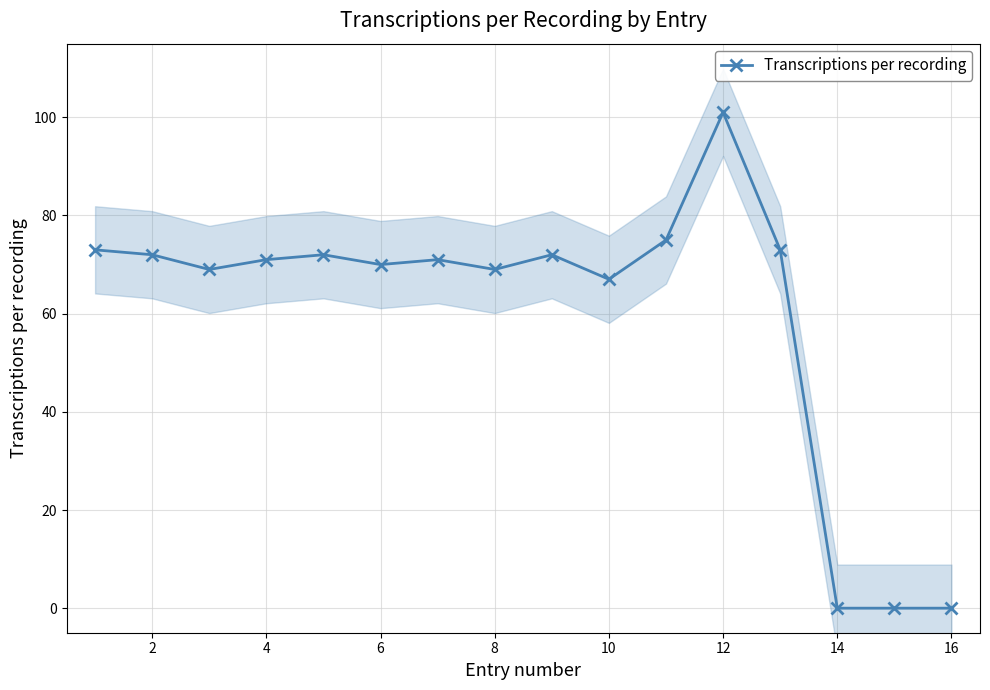

The Transcriptions per recording series shows 170 at 12. True or false?

False